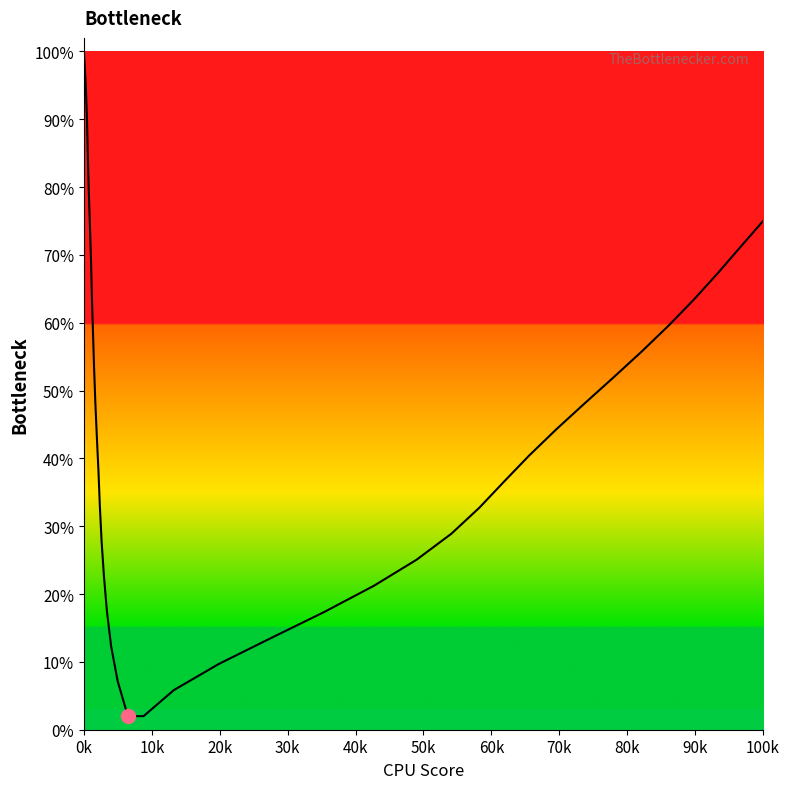

What is the average value?

0.4